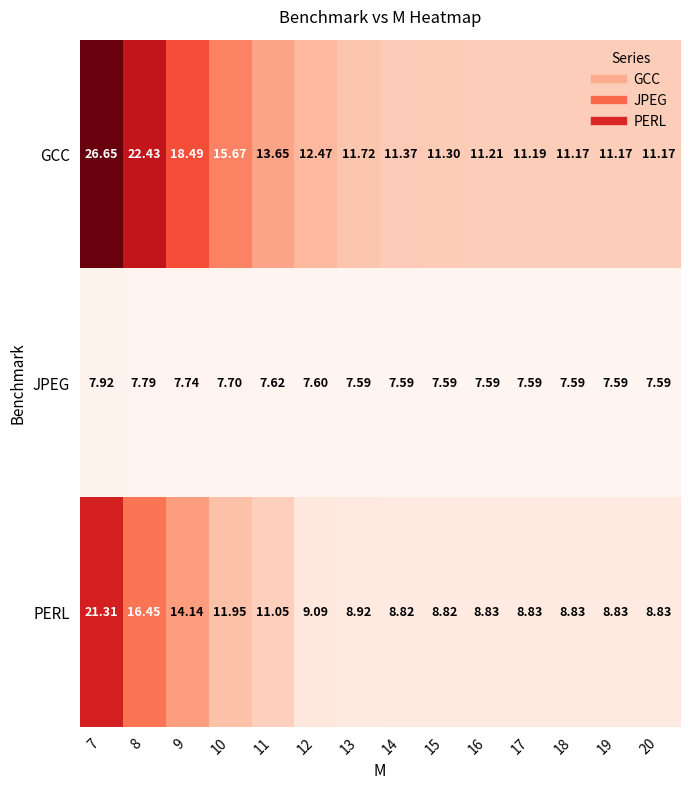

Which series has the largest range (max minus min)?

GCC